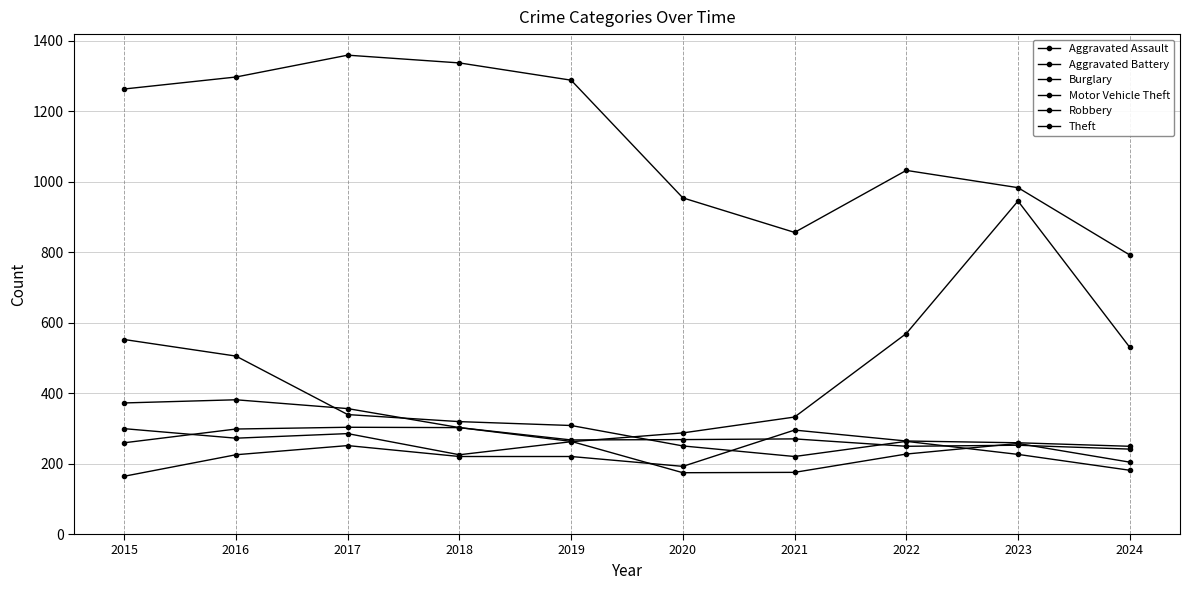

Does the chart have visible grid lines?

Yes